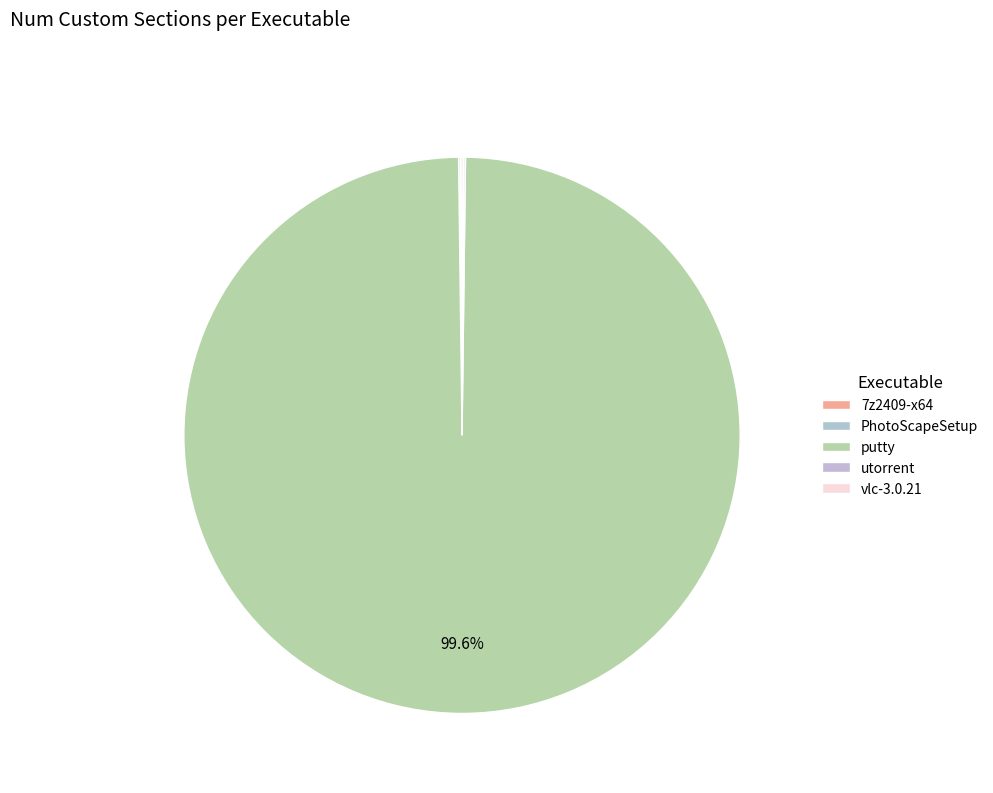

Rank the categories by value from lowest to highest.

7z2409-x64.exe, PhotoScapeSetup_V3-7.exe, utorrent_installer.exe, vlc-3.0.21-win64.exe, putty.exe